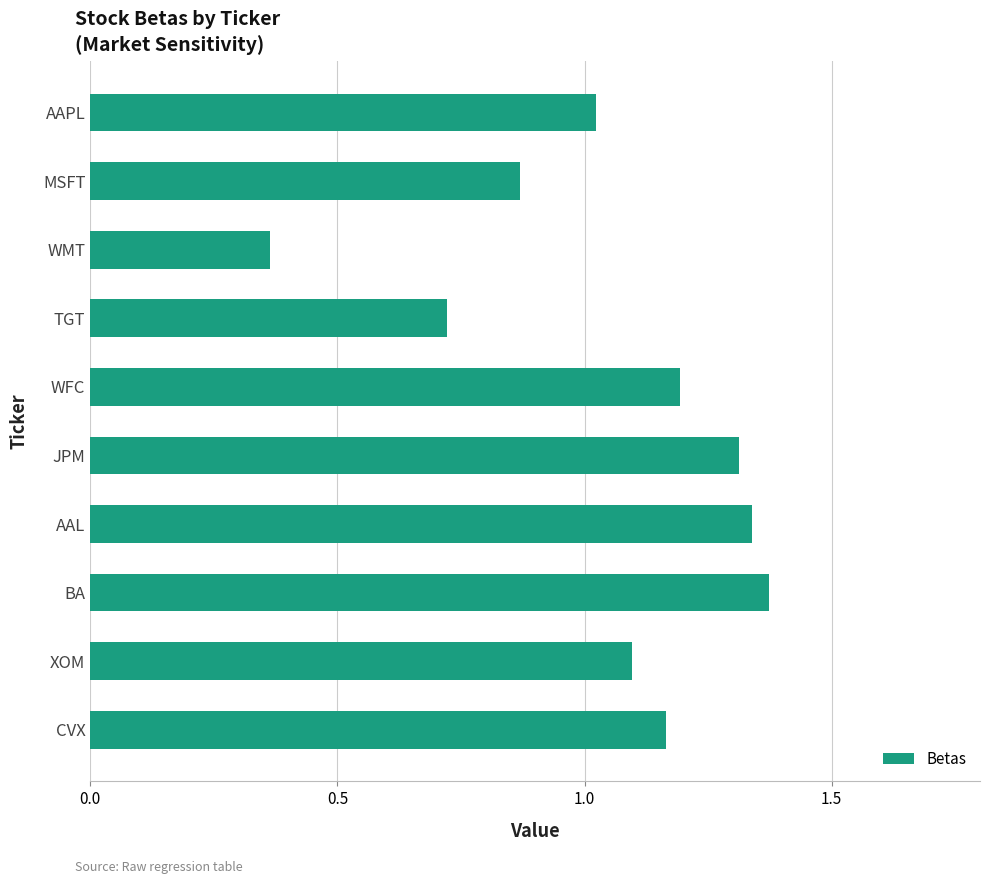

The chart shows a value of 1.5 at MSFT. True or false?

False